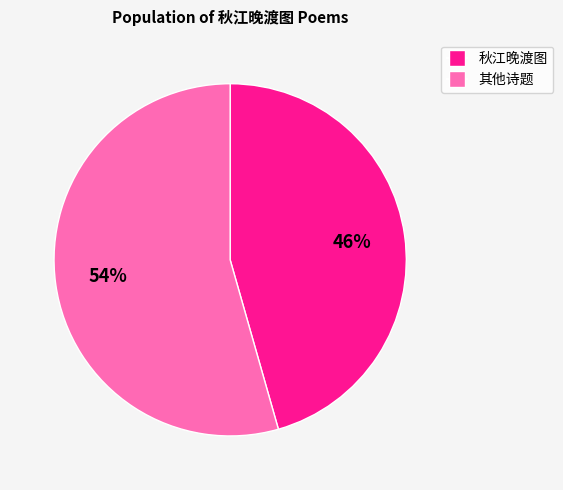

Is the sum of 秋江晚渡图 and 其他诗题 greater than half?

Yes